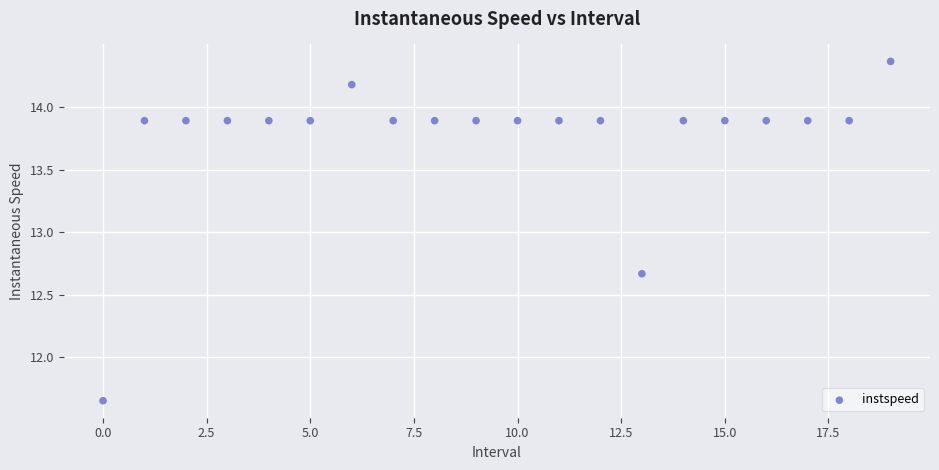

Count the number of points in this scatter plot.

20